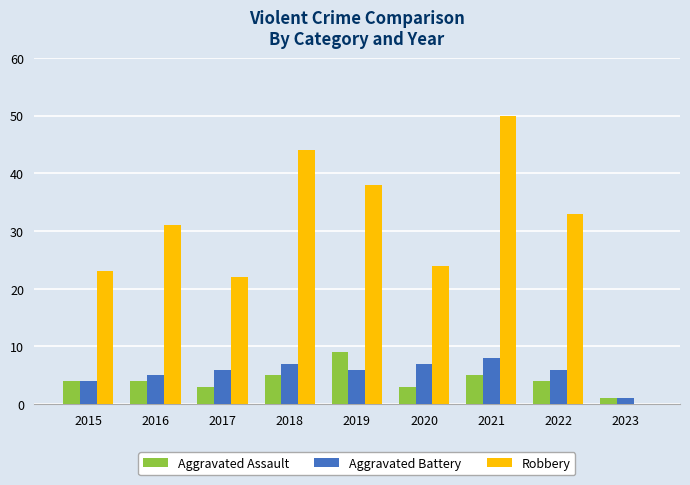

How many data points does each series have?

9